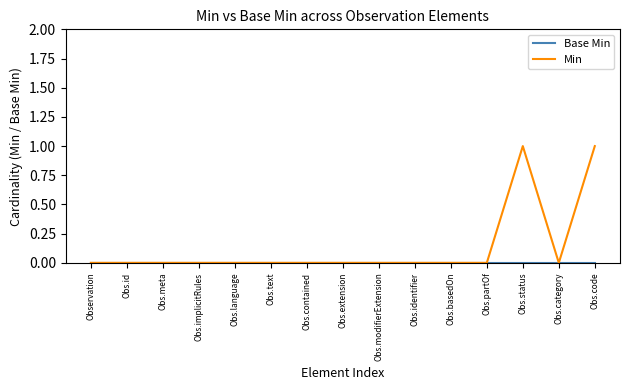

Which series has the largest total across all categories?

Min